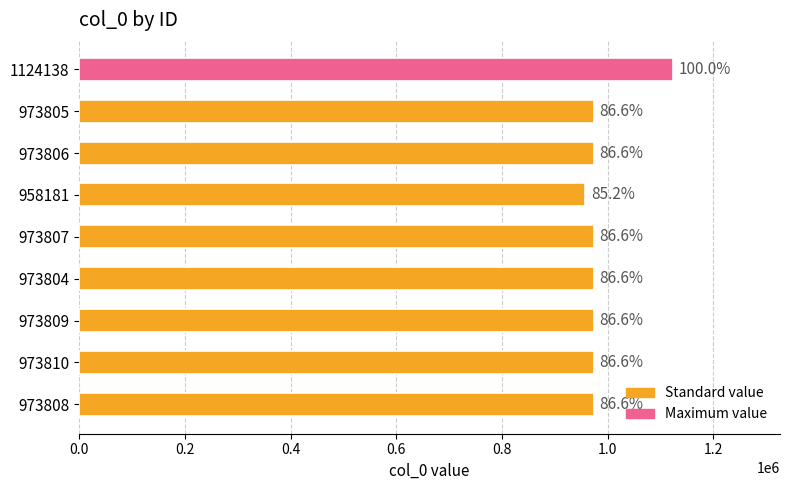

What is the greatest value displayed?

1124138